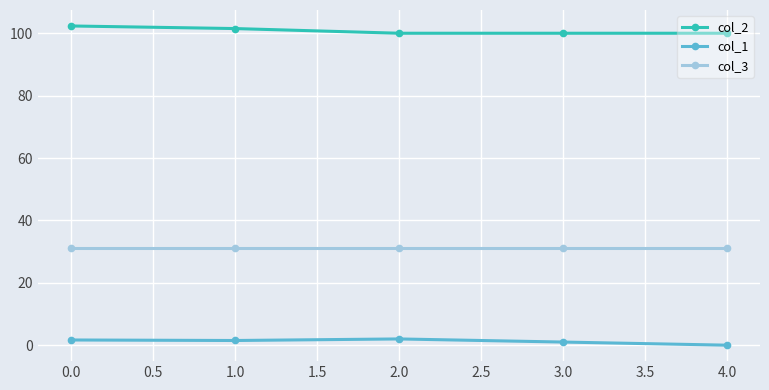

What is the spread (max minus min) of values at 4.0?

100.0